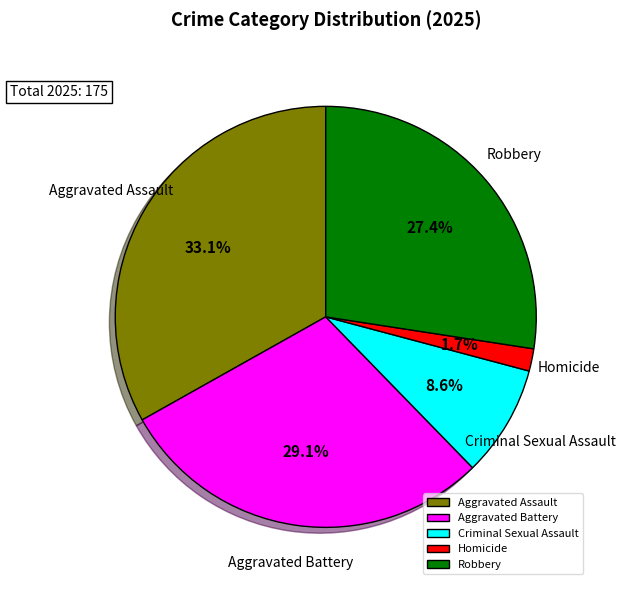

Count the number of slices in the pie.

5